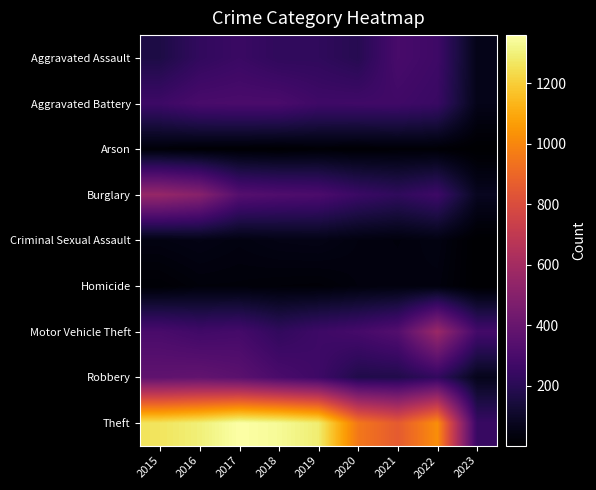

What is the spread (max minus min) of values at 2019?

1272